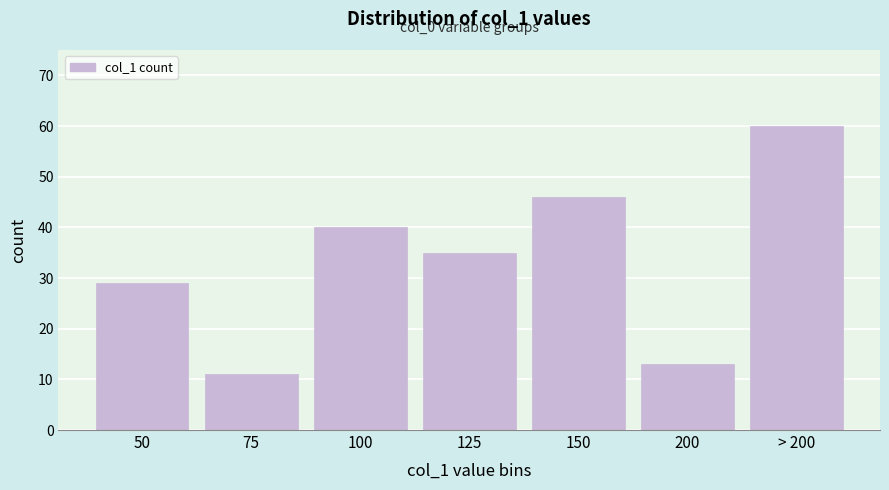

Reading left to right, what are all the values shown in this chart?

50=29	75=11	100=40	125=35	150=46	200=13	> 200=60